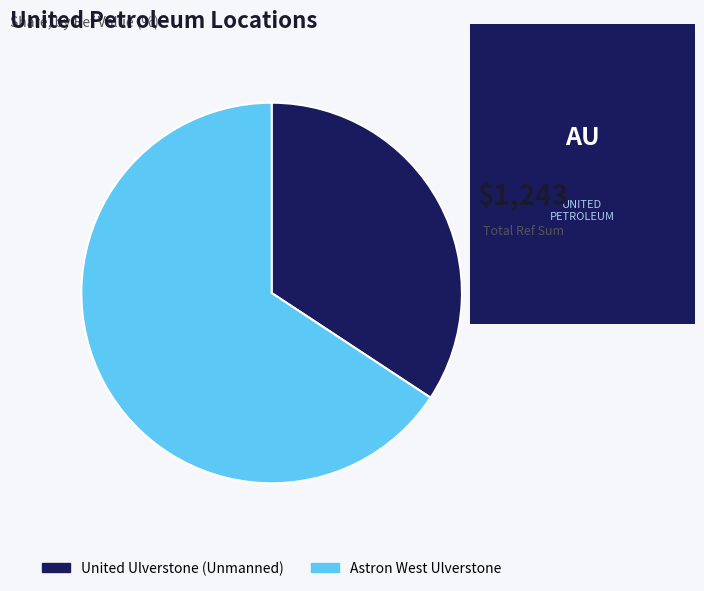

How many segments does this pie chart have?

2